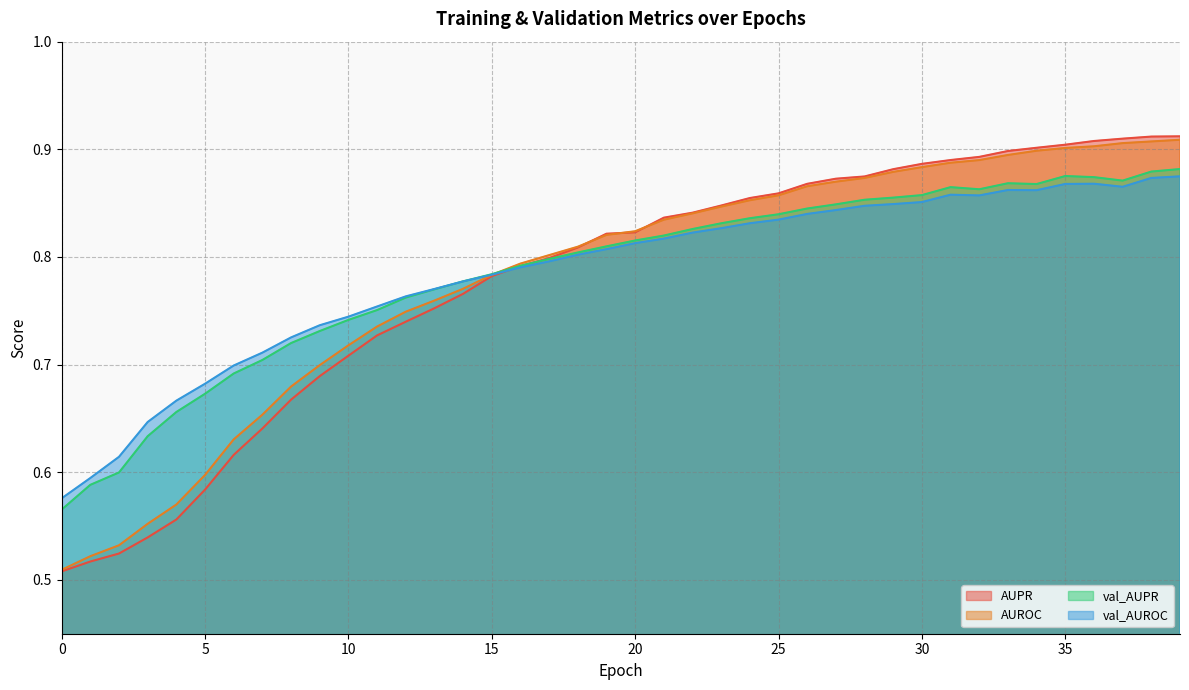

What is the highest value of the val_AUPR series?

0.9